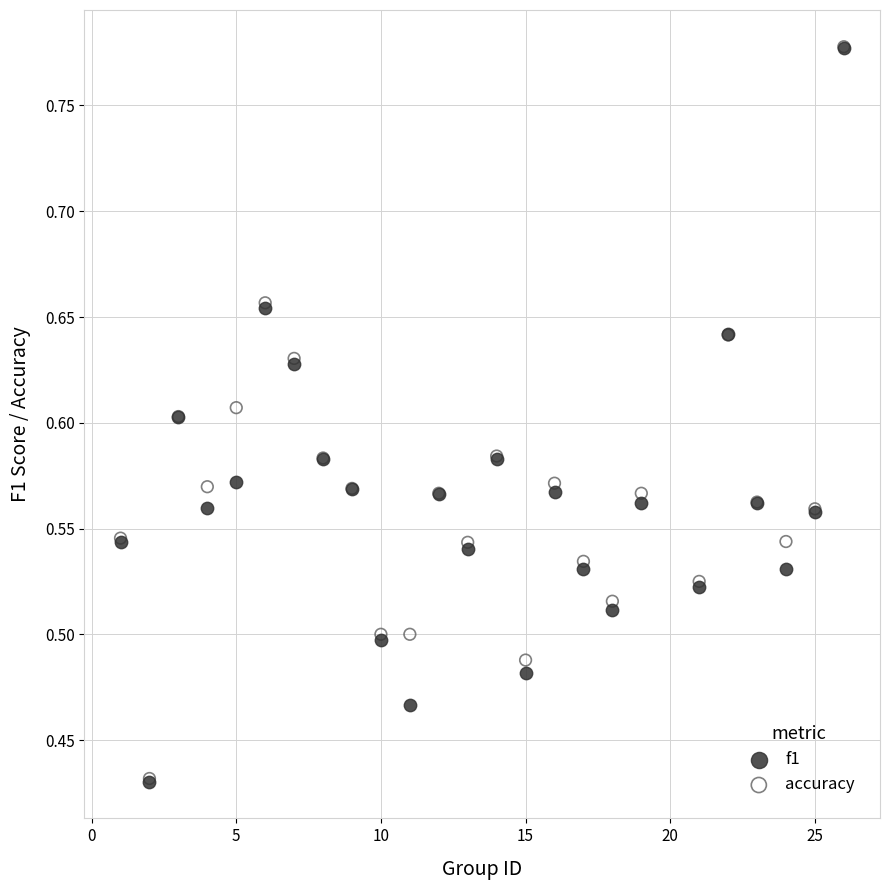

What are all the series names shown in the legend?

f1, accuracy